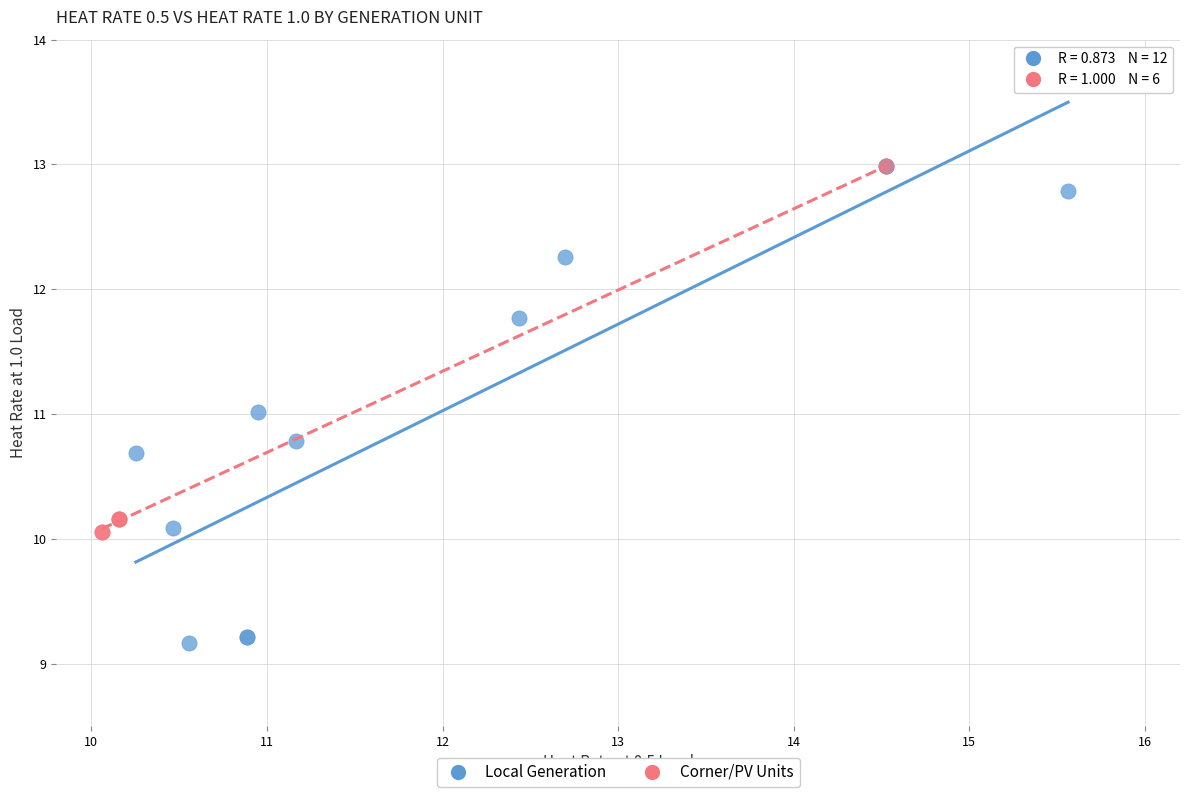

Which series has the largest Y range (max minus min)?

Local Generation